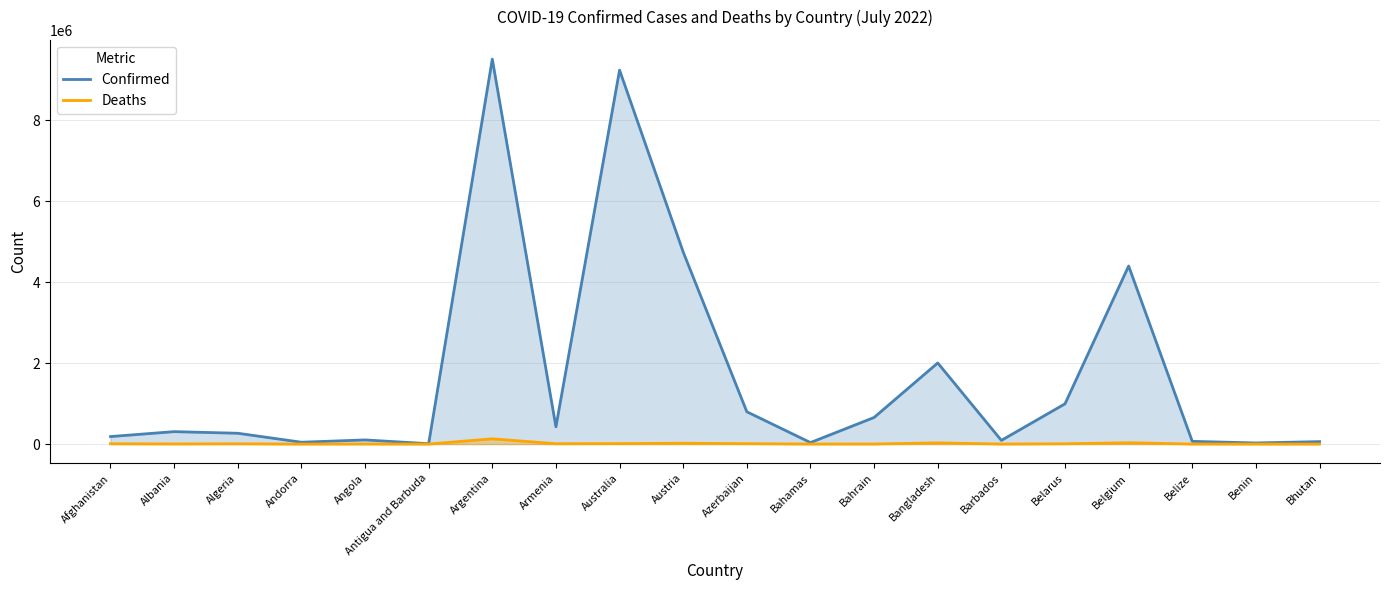

What are all the series names shown in the legend?

Confirmed, Deaths